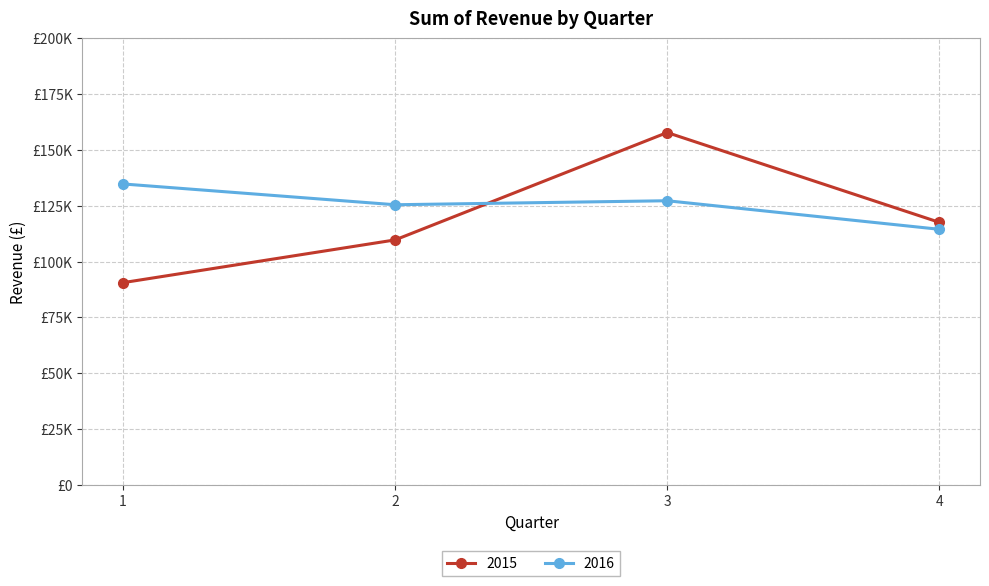

Is this an area chart (filled region under the line)?

No